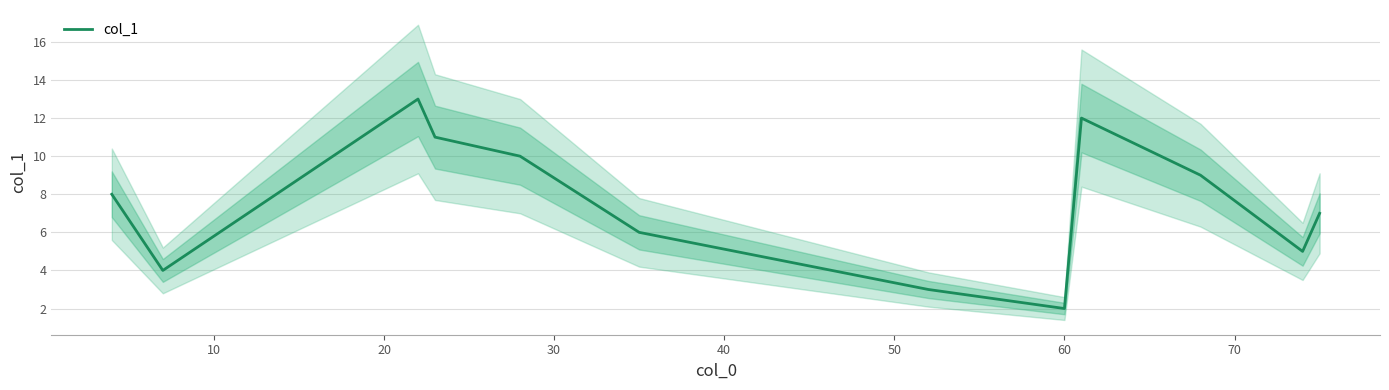

What is the value of the 10th point from the left?

9